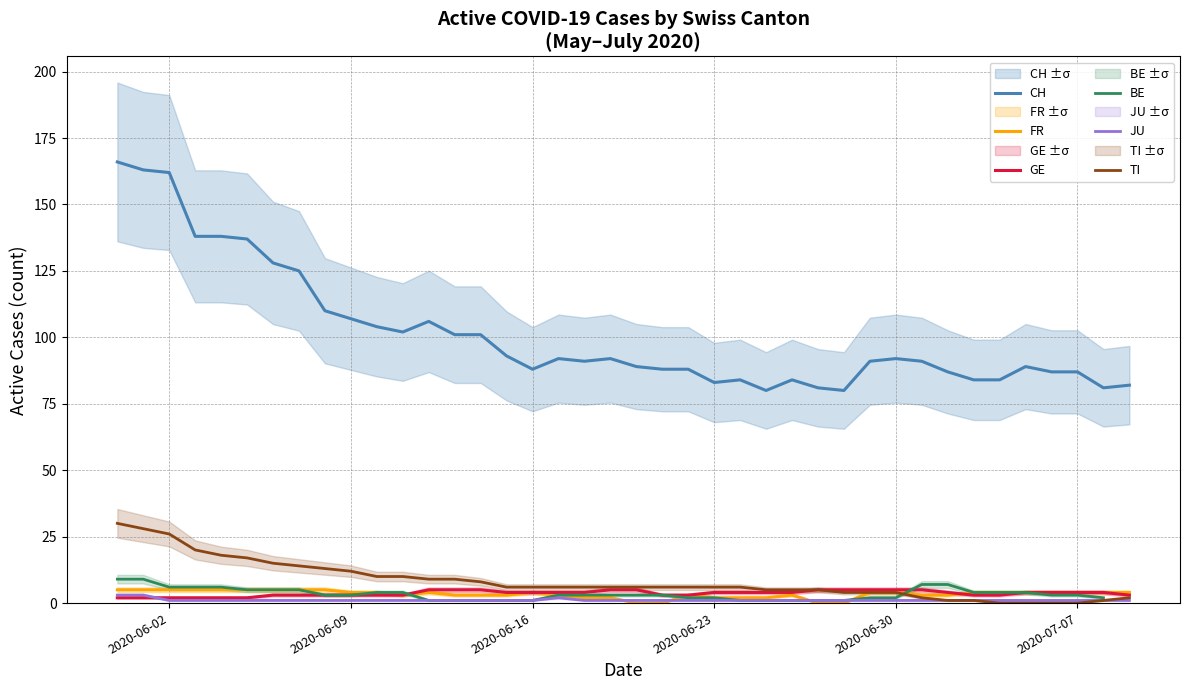

Is it true that FR equals 2 at 2020-06-23?

True